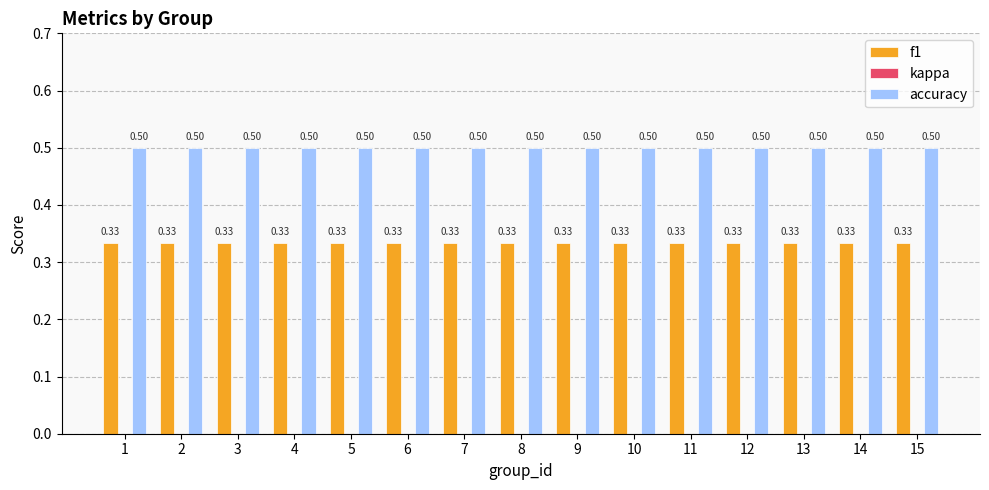

List the series in order of their peak value, lowest first.

f1, accuracy